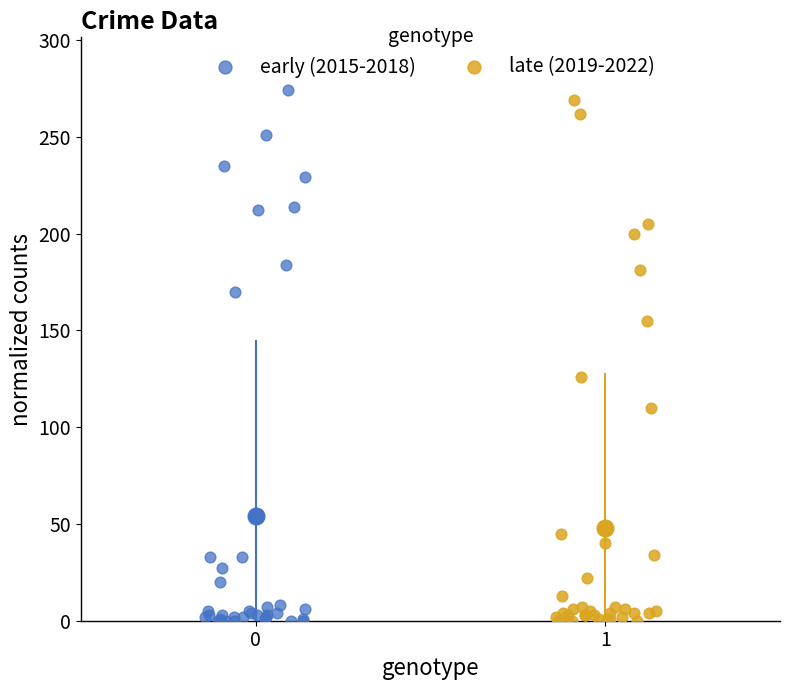

What are all the series names shown in the legend?

early (2015-2018), late (2019-2022)